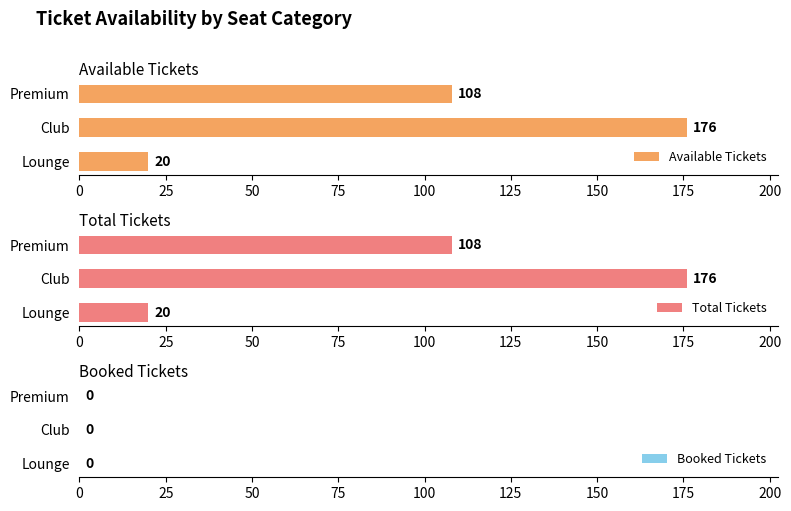

True or false: Available Tickets has a value of 108 at Premium.

True